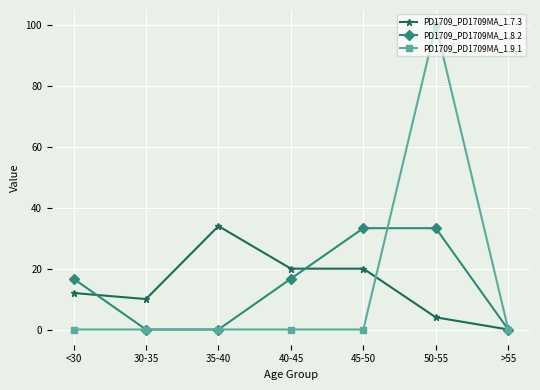

At 50-55, list the series in order from smallest to largest.

PD1709_PD1709MA_1.7.3, PD1709_PD1709MA_1.8.2, PD1709_PD1709MA_1.9.1